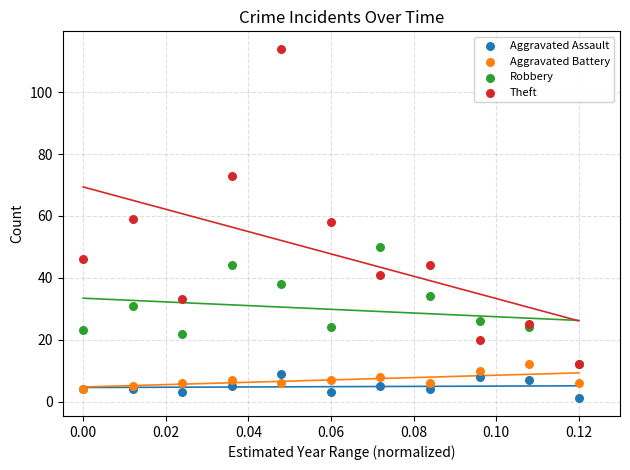

Which series contains the lowest Y value?

Aggravated Assault